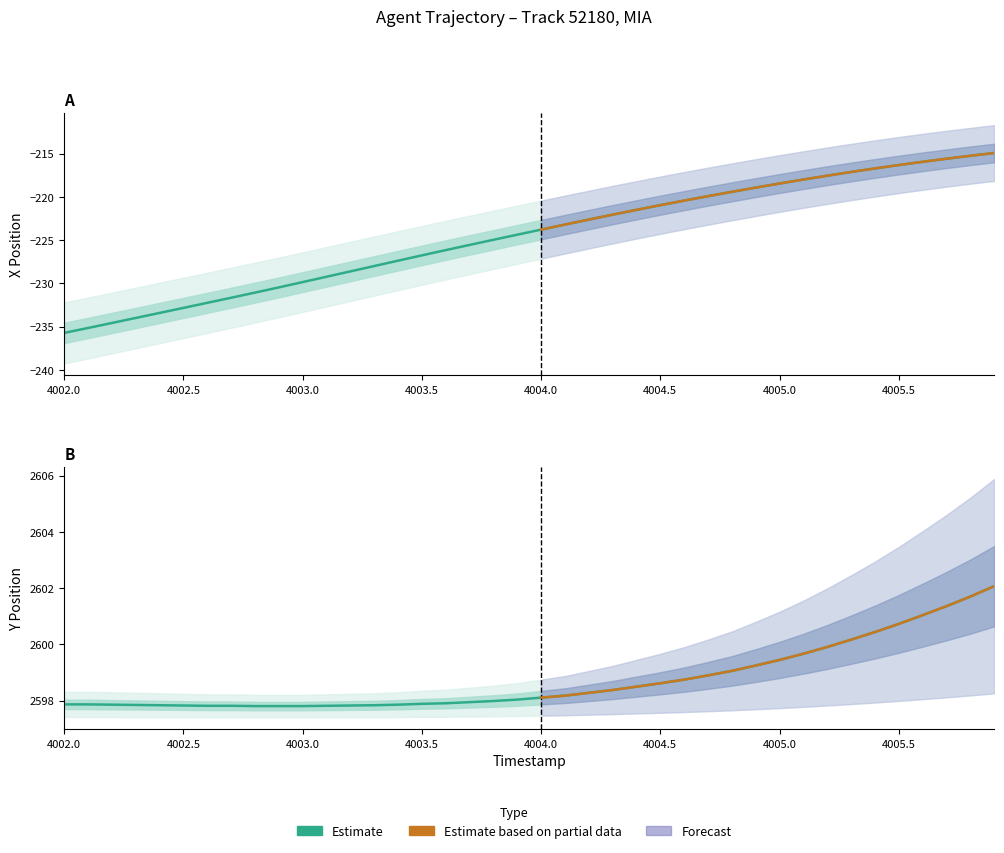

How many lines are shown in the chart?

2